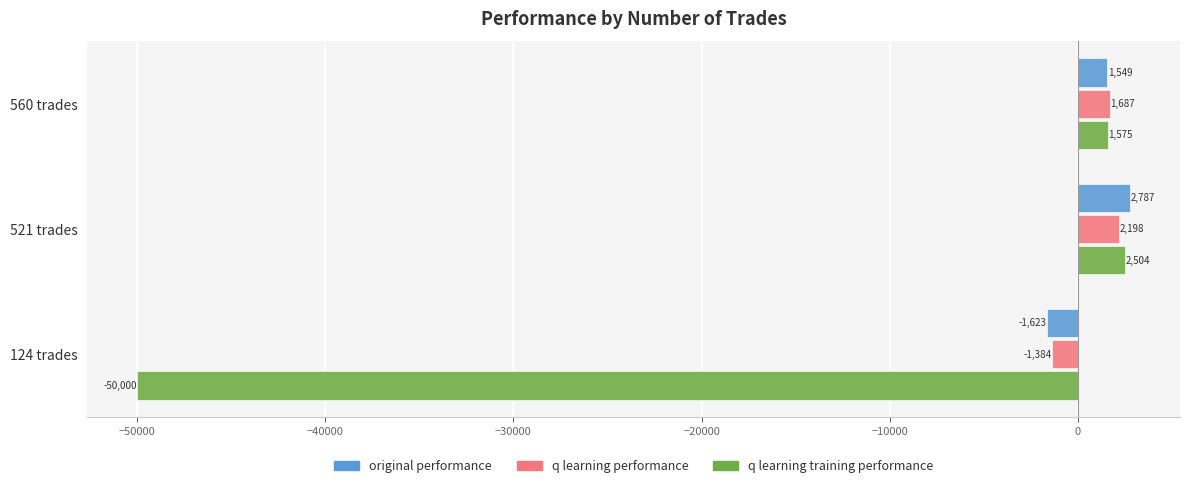

List the labels in order of q learning performance value, smallest first.

124 trades, 560 trades, 521 trades